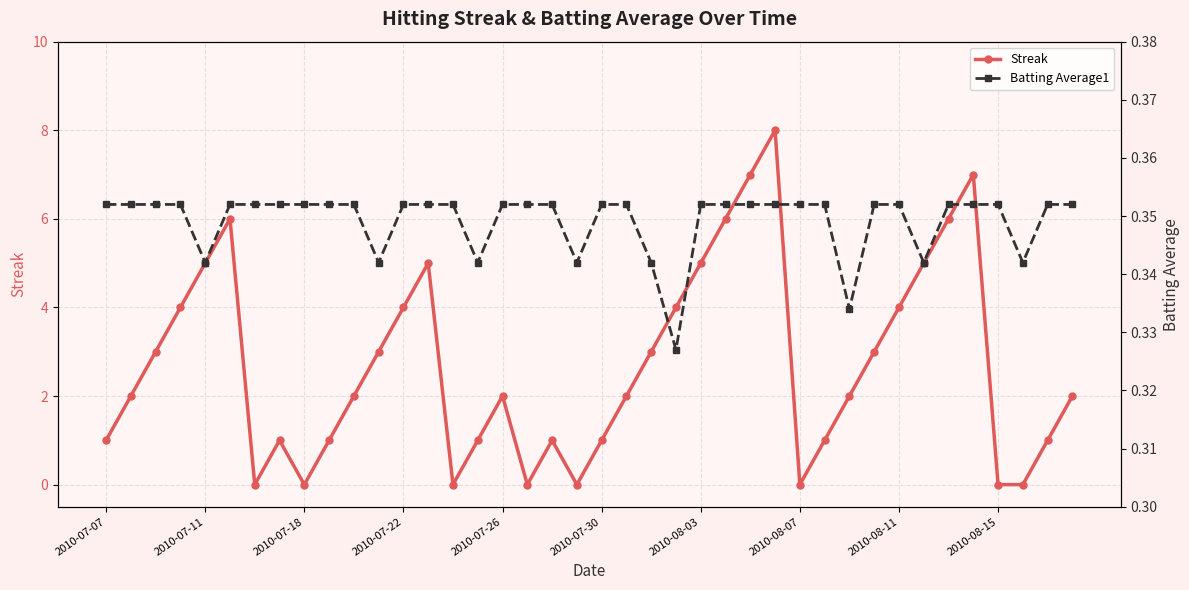

Reading left to right, transcribe all the data shown in this chart.

Streak: 1.0	2.0	3.0	4.0	5.0	6.0	0.0	1.0	0.0	1.0	2.0	3.0	4.0	5.0	0.0	1.0	2.0	0.0	1.0	0.0	1.0	2.0	3.0	4.0	5.0	6.0	7.0	8.0	0.0	1.0	2.0	3.0	4.0	5.0	6.0	7.0	0.0	0.0	1.0	2.0
Batting Average1: 0.4	0.4	0.4	0.4	0.3	0.4	0.4	0.4	0.4	0.4	0.4	0.3	0.4	0.4	0.4	0.3	0.4	0.4	0.4	0.3	0.4	0.4	0.3	0.3	0.4	0.4	0.4	0.4	0.4	0.4	0.3	0.4	0.4	0.3	0.4	0.4	0.4	0.3	0.4	0.4